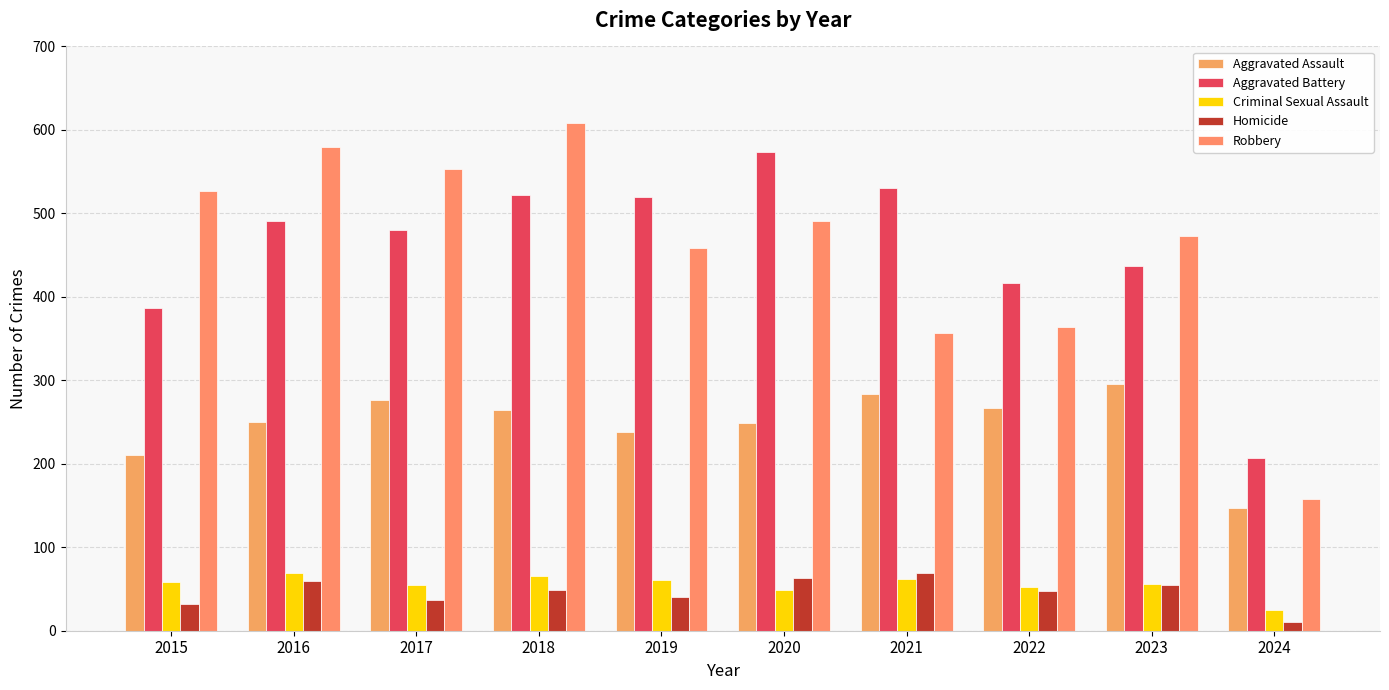

Rank the series by their maximum value, from highest to lowest.

Robbery, Aggravated Battery, Aggravated Assault, Criminal Sexual Assault, Homicide